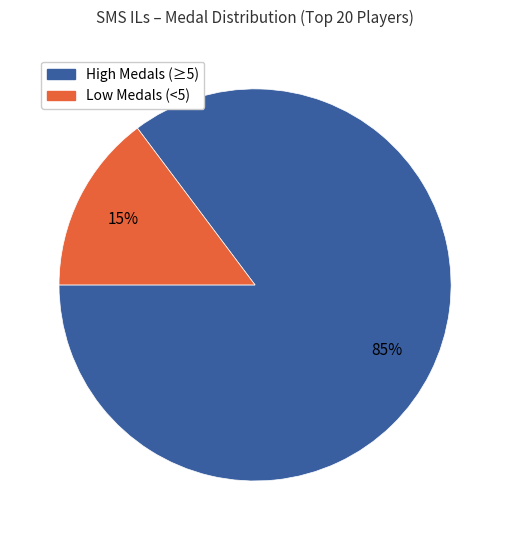

To the nearest percent, what is the difference between the largest and smallest slice percentages?

70%